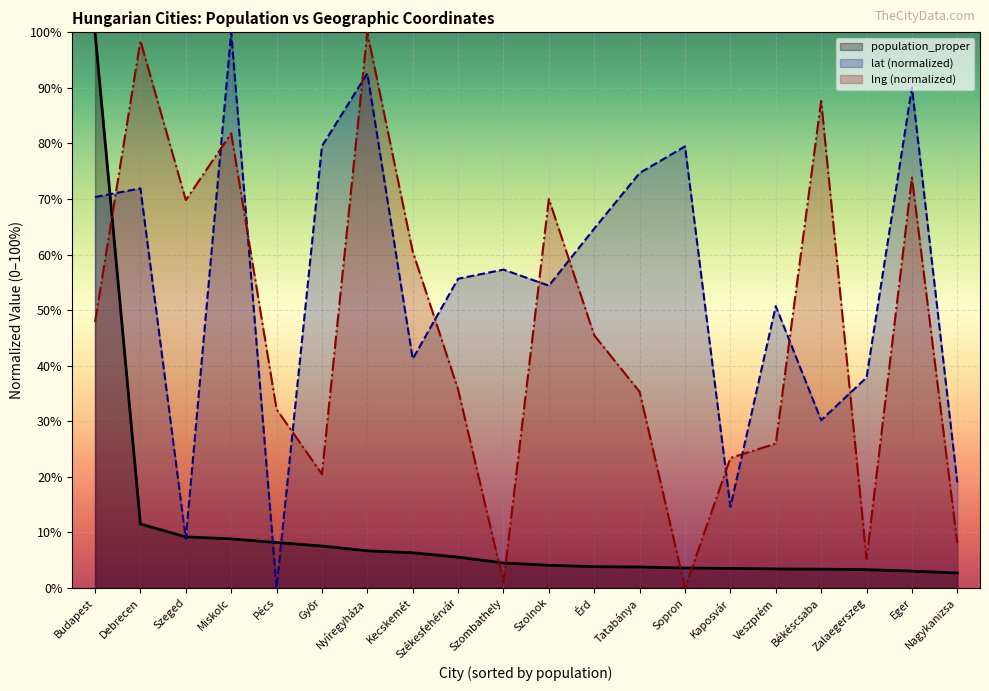

Which category has the highest value across all series?

Budapest